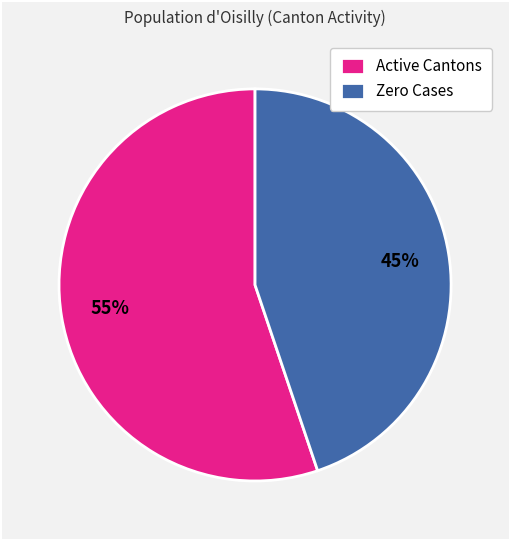

To the nearest percent, what portion does Active Cantons represent?

55%